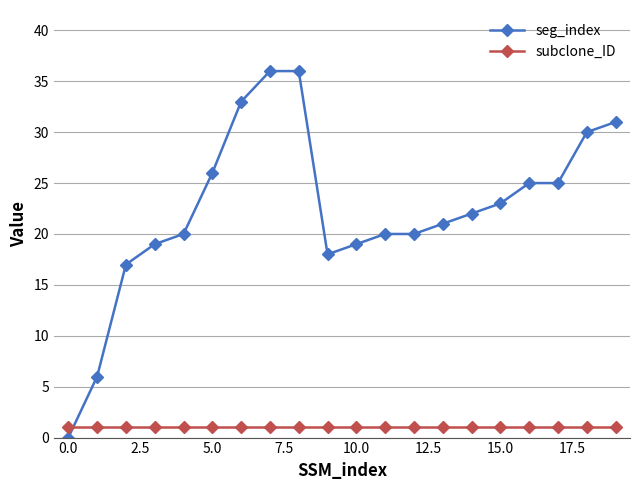

Which series has the widest spread of values?

seg_index